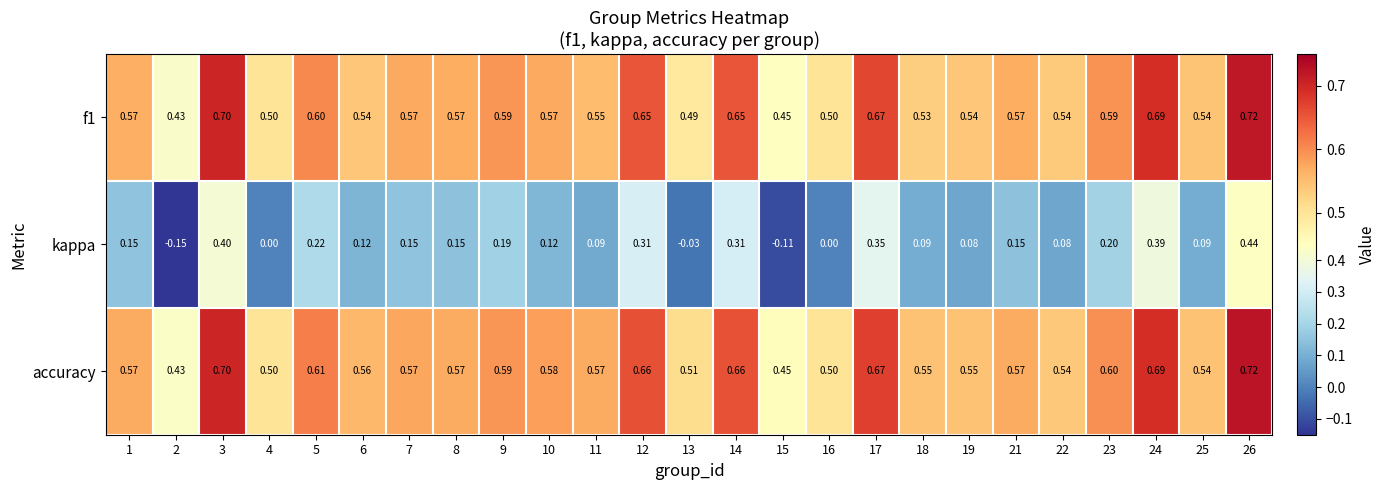

Which series changed the most between 9 and 22?

kappa